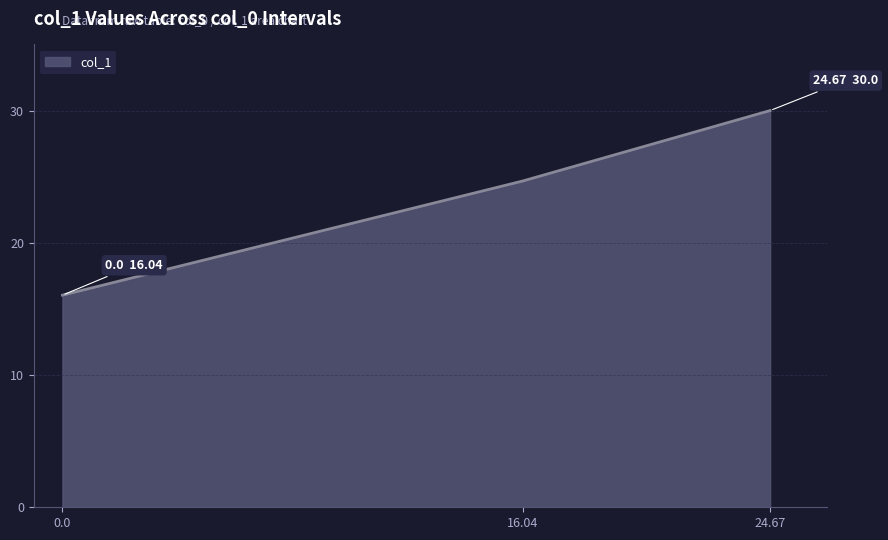

What position from the right is 16.04?

2